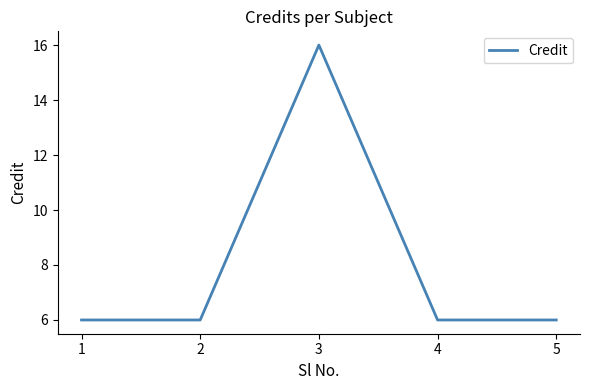

Is it true that the value at 1 is 6?

True